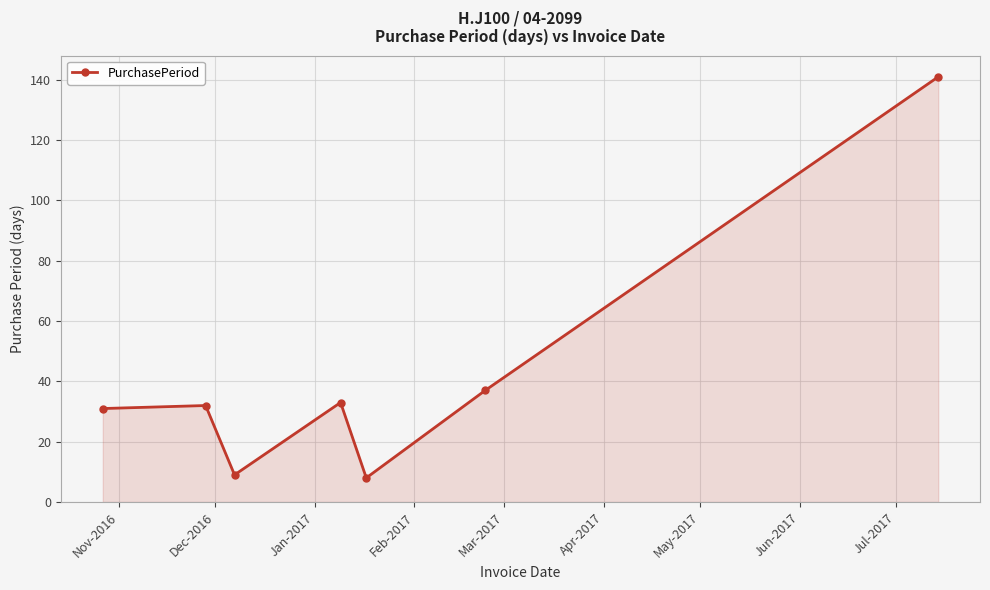

What is the average value?

42